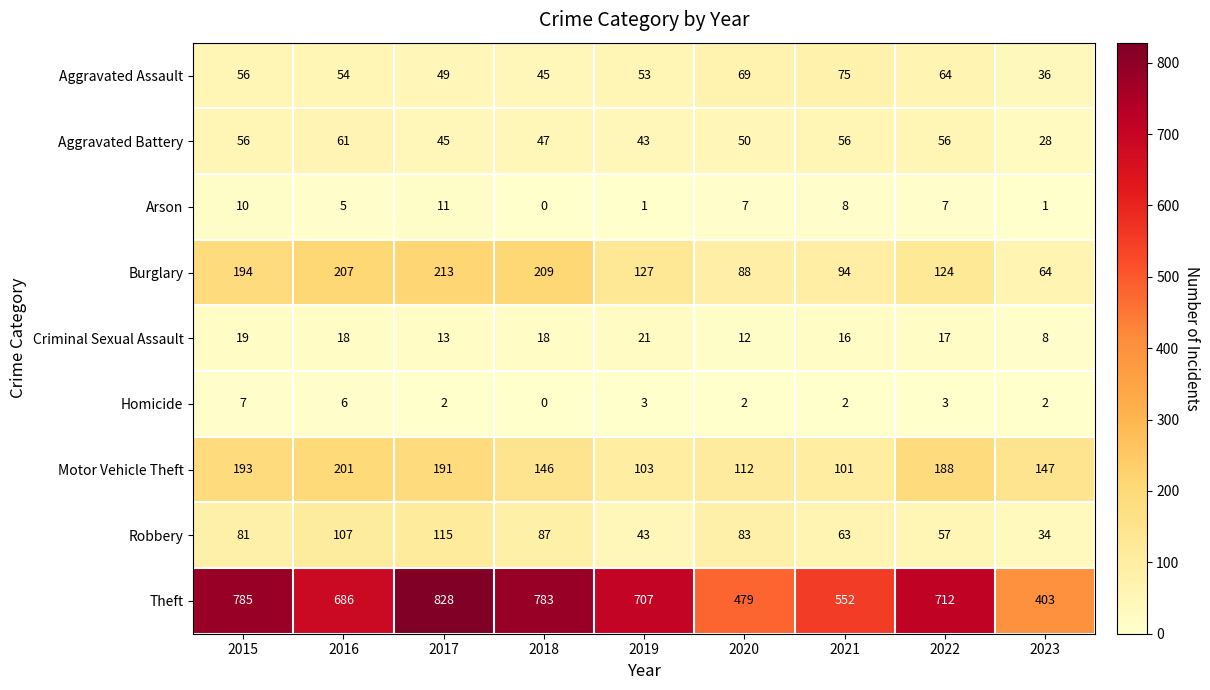

The Aggravated Battery series shows 61 at 2016. True or false?

True